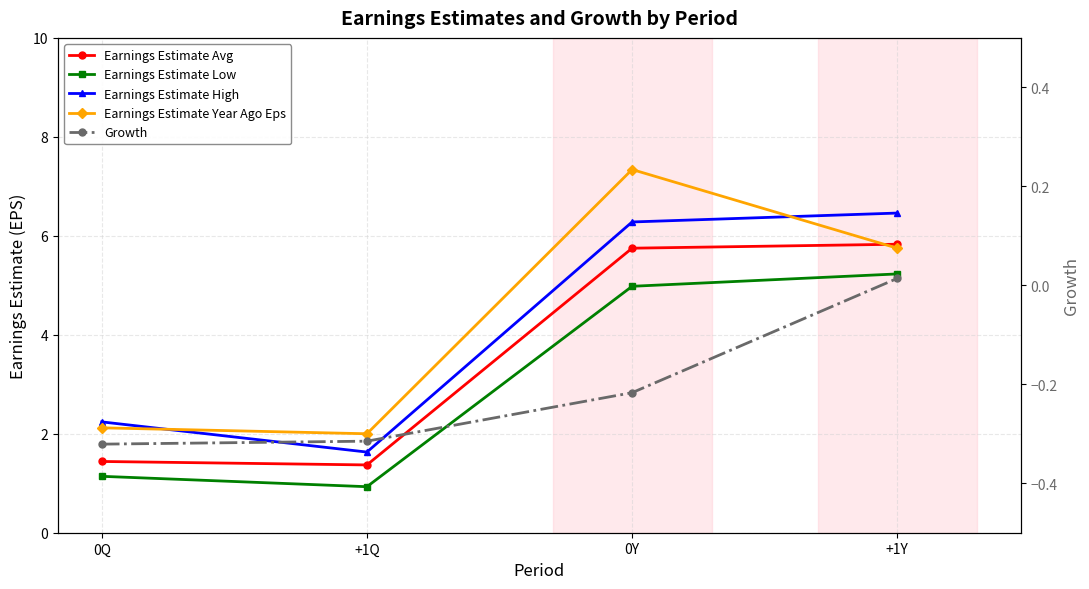

True or false: Earnings Estimate Avg has more than 1 points higher than both neighbors.

False